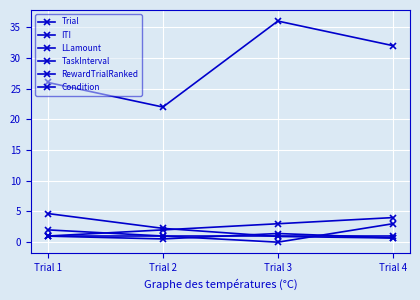

How many distinct data groups are displayed?

6